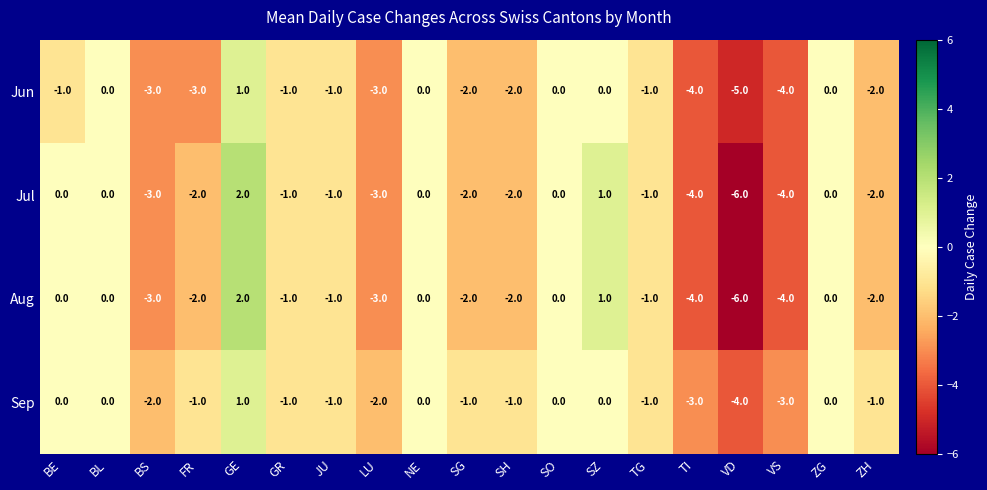

Which label corresponds to the largest value in the chart?

GE